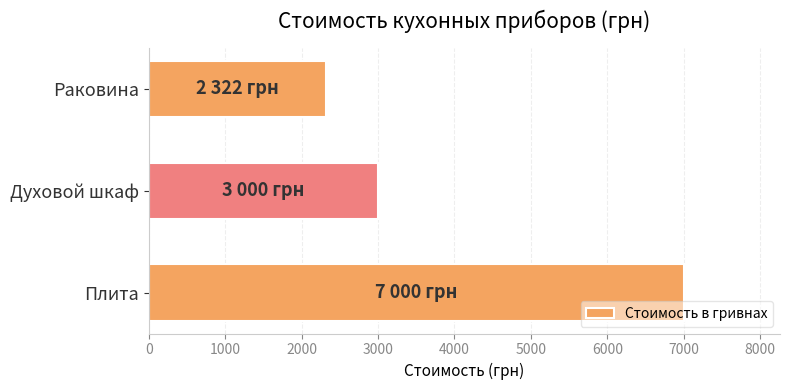

List the labels in order of value, largest first.

Плита, Духовой шкаф, Раковина